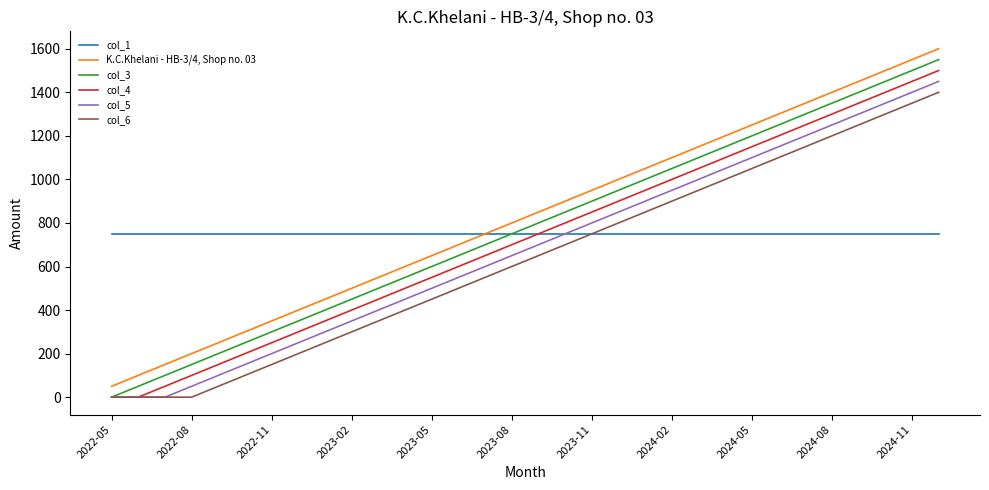

True or false: K.C.Khelani - HB-3/4, Shop no. 03 and col_3 cross at least once.

False